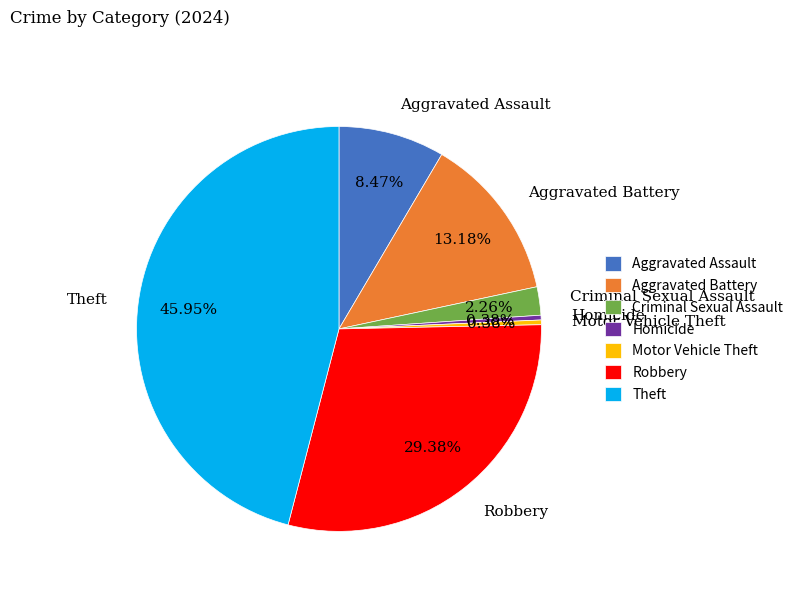

Is there any slice that represents more than half of the pie?

No